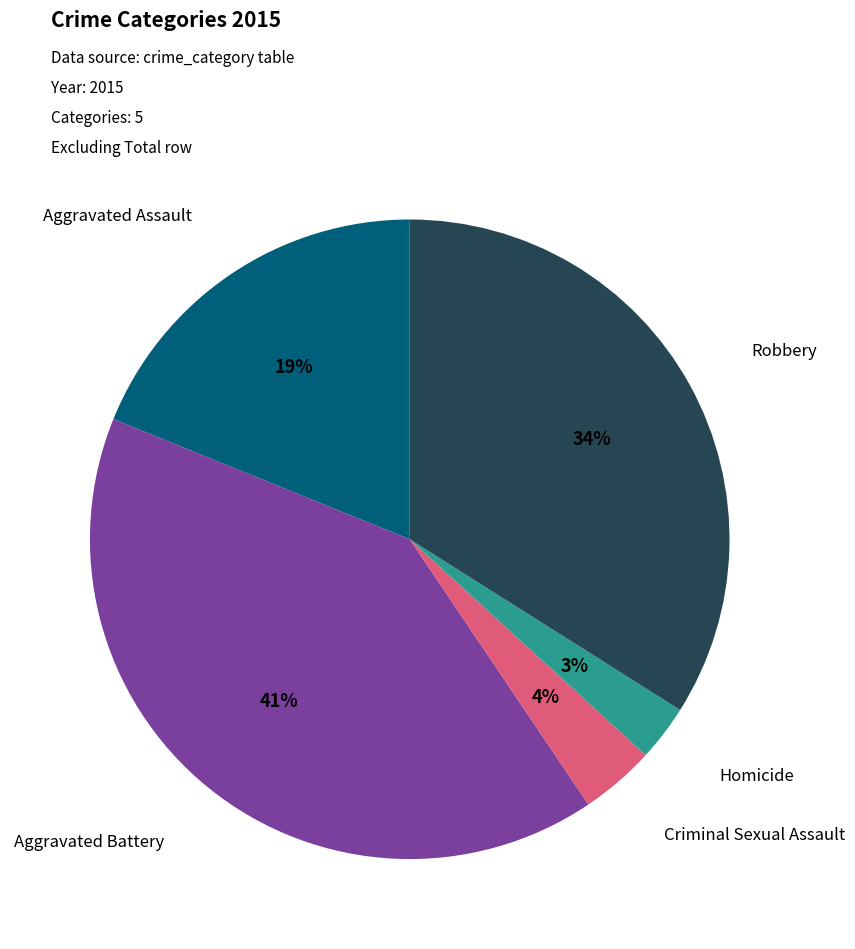

Is there any slice that represents more than half of the pie?

No